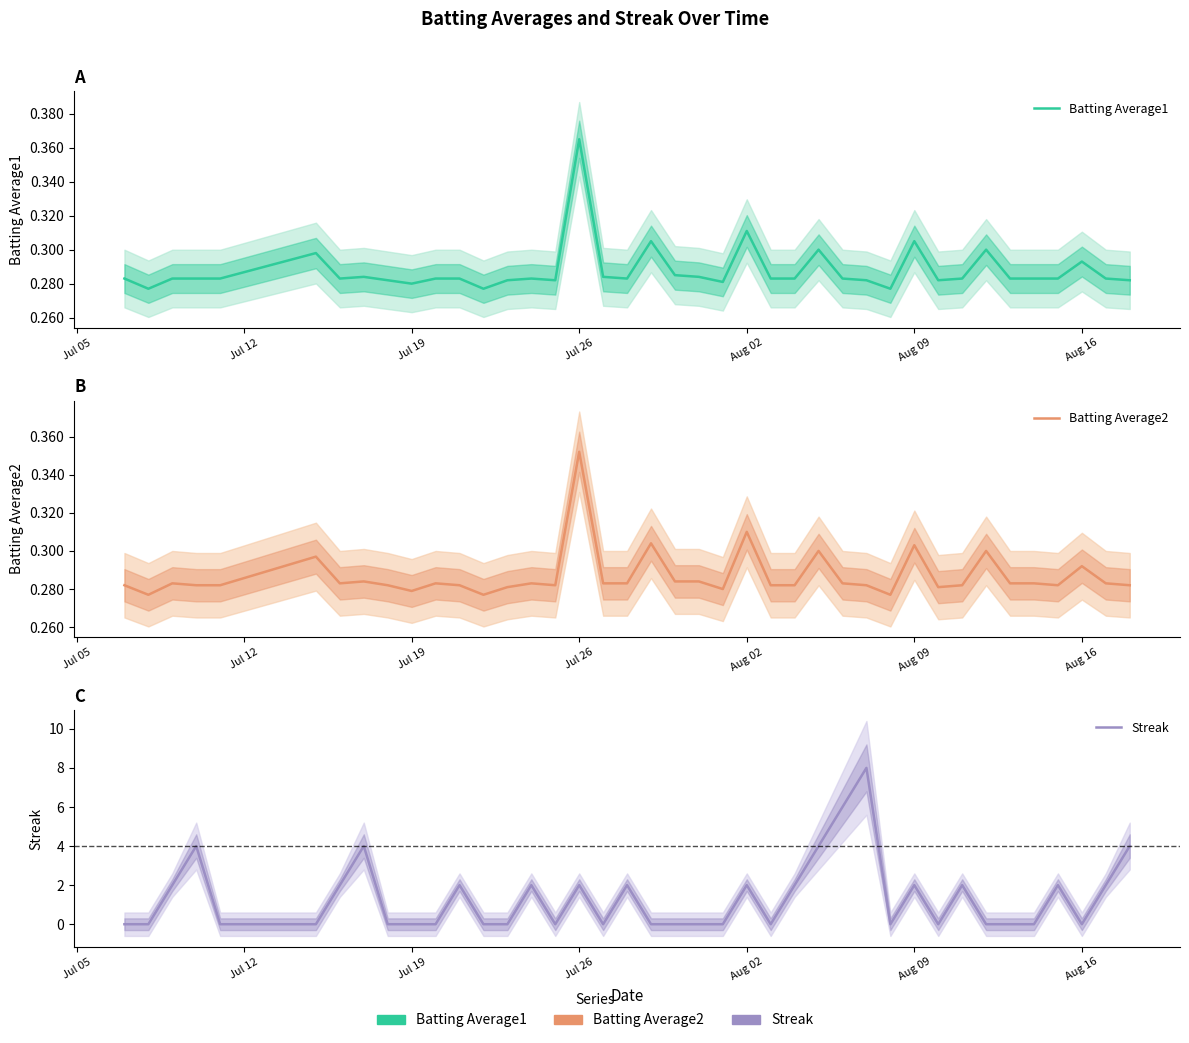

True or false: Batting Average2 has a value of 0.3 at Aug 02.

True